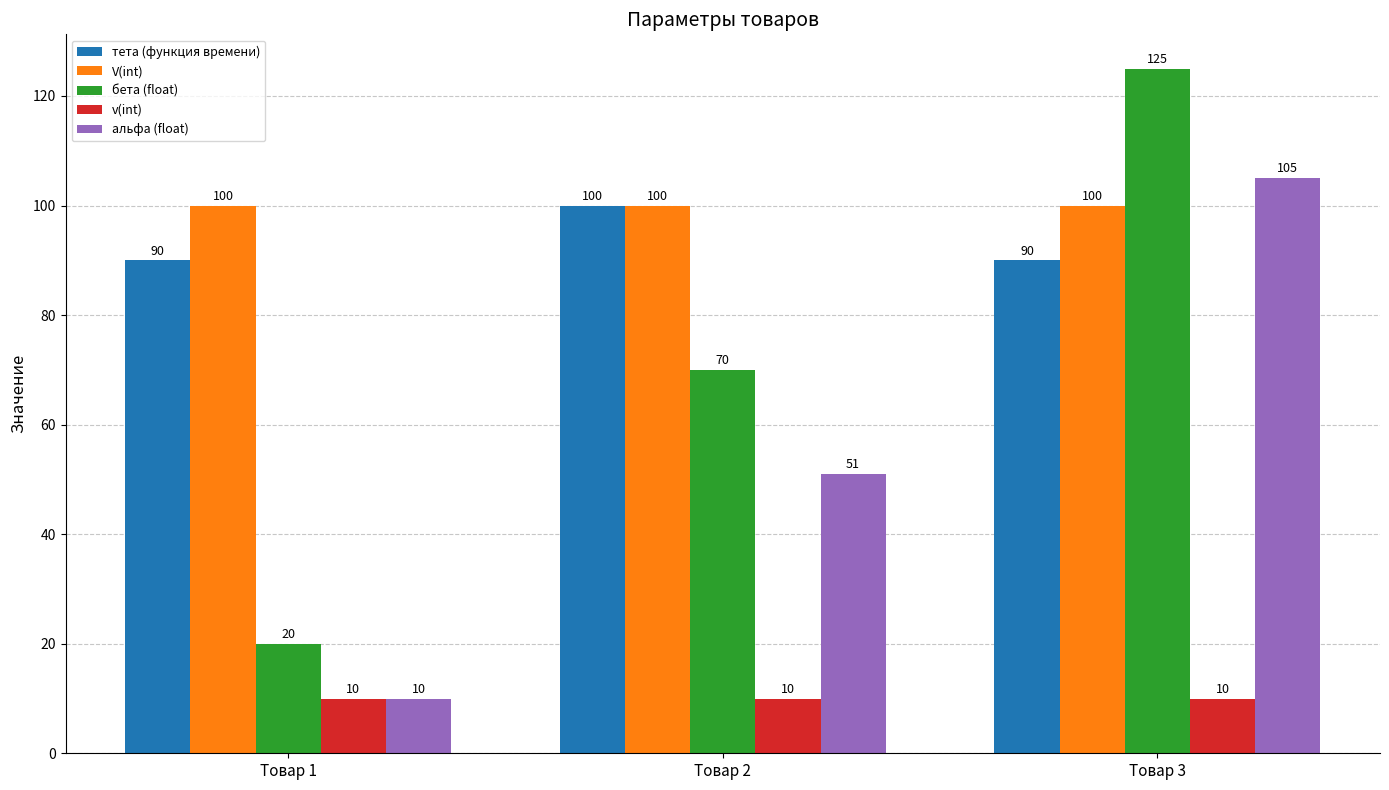

True or false: бета (float) has a value of 8 at Товар 1.

False